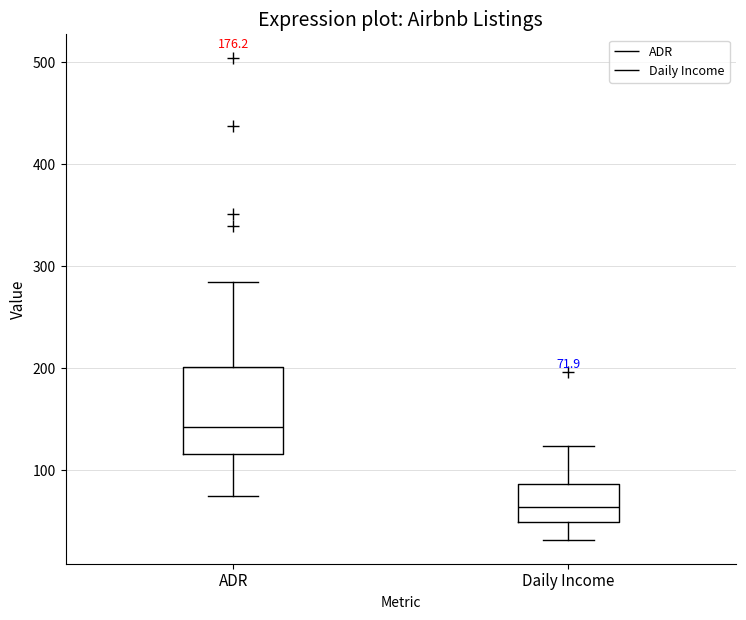

Which box's median line is the lowest?

Daily Income